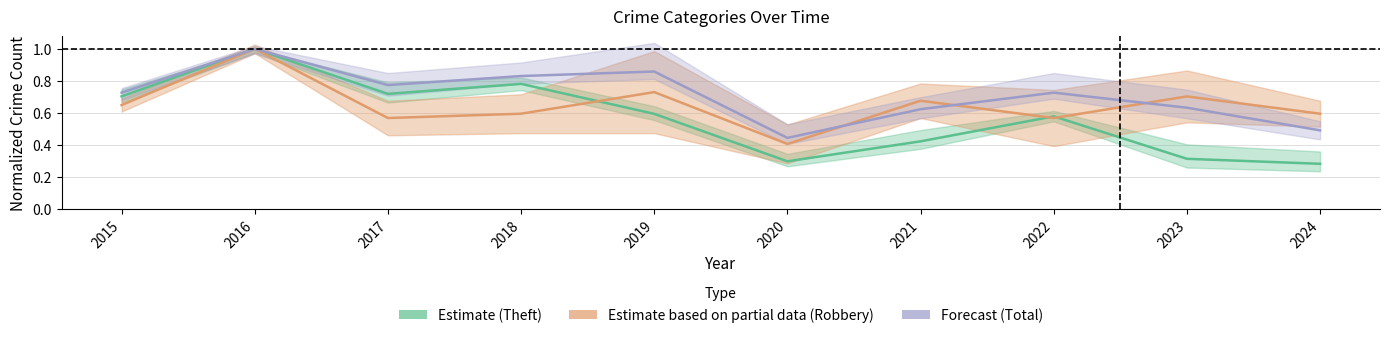

Between which two adjacent categories do Robbery (Partial) and Total (Forecast) first intersect?

2020 and 2021